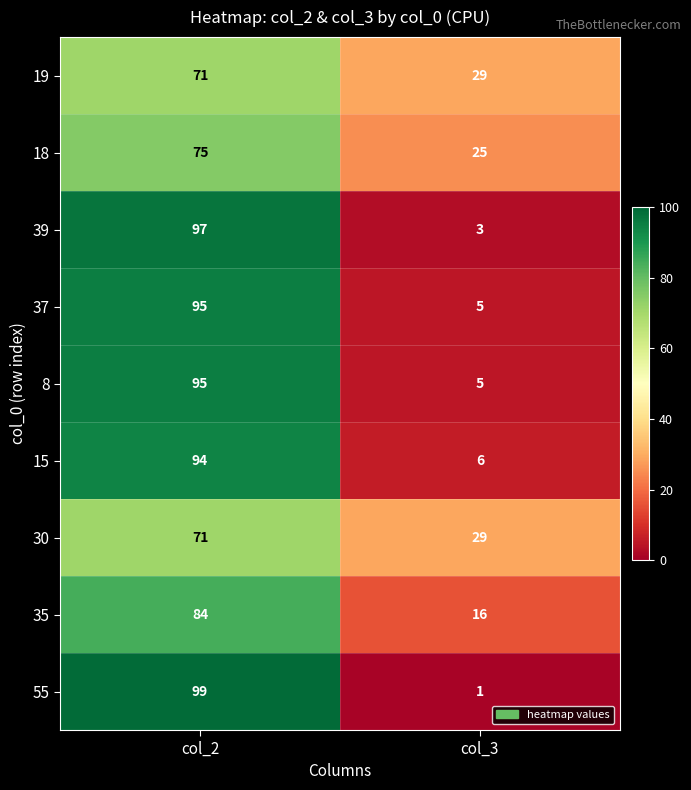

Reading left to right, extract all data points from this chart.

19: 71	29
18: 75	25
39: 97	3
37: 95	5
8: 95	5
15: 94	6
30: 71	29
35: 84	16
55: 99	1